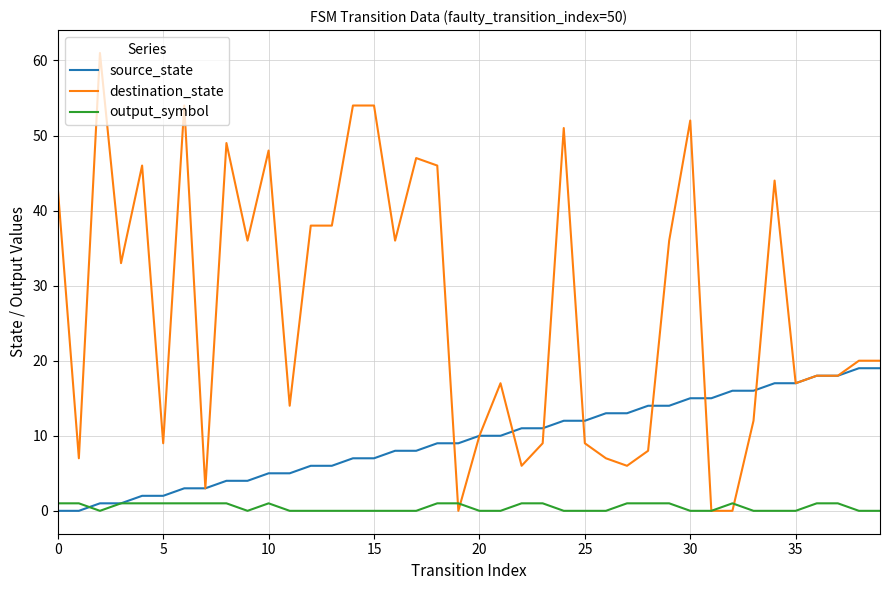

Which series has the largest total across all categories?

destination_state